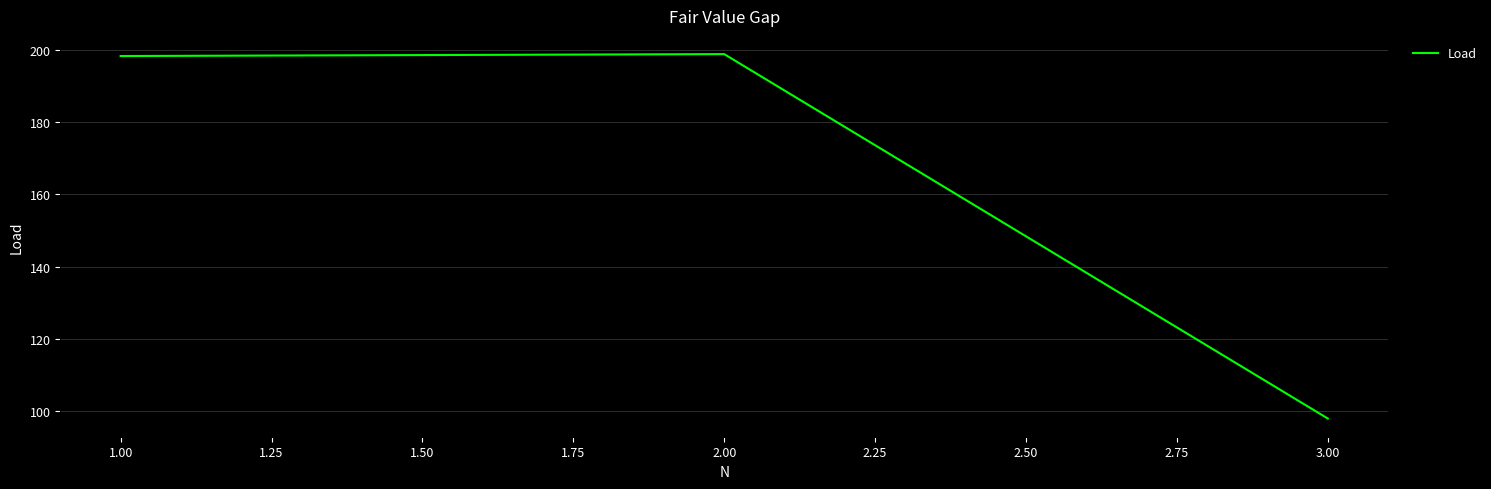

What is the change in value from 1.00 to 3.00?

-100.5